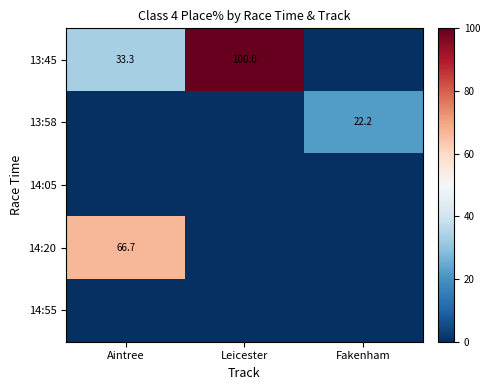

Which has a higher value, Fakenham or Aintree?

Aintree